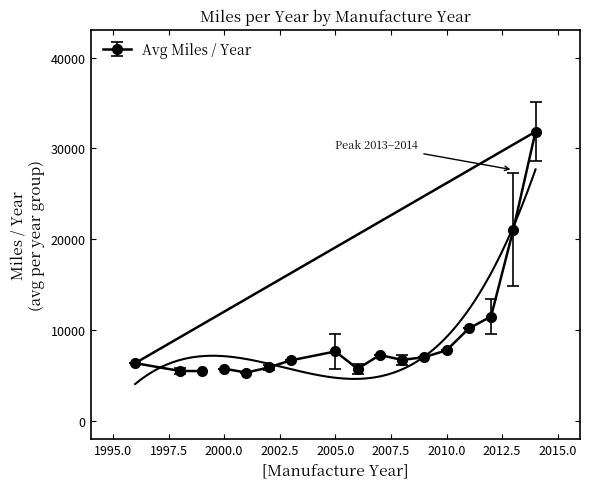

What is the average value?

9639.8